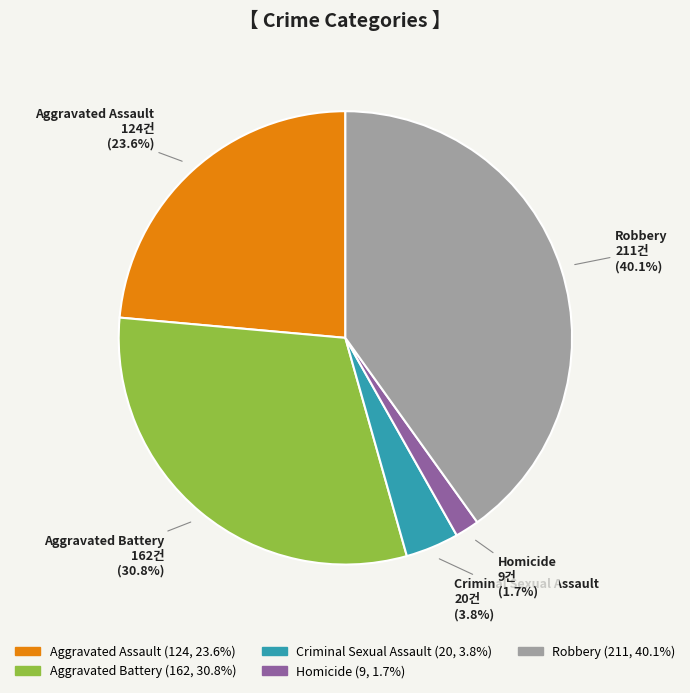

How many slices are in this pie chart?

5